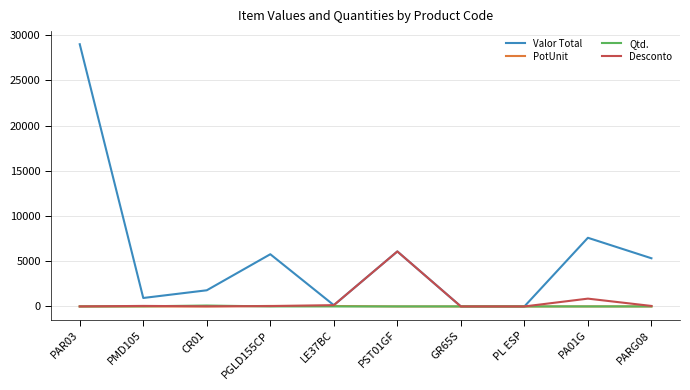

Between PAR03 and PGLD155CP, which series saw the biggest shift?

Valor Total